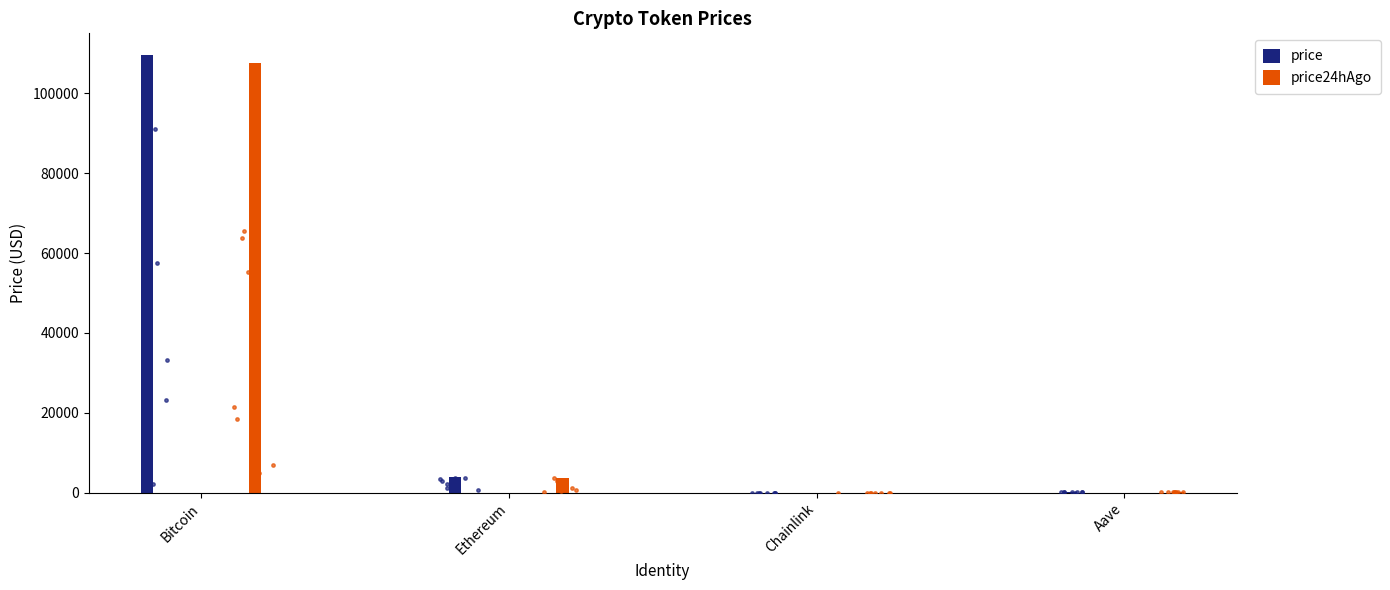

Which series reaches the maximum Y coordinate?

price